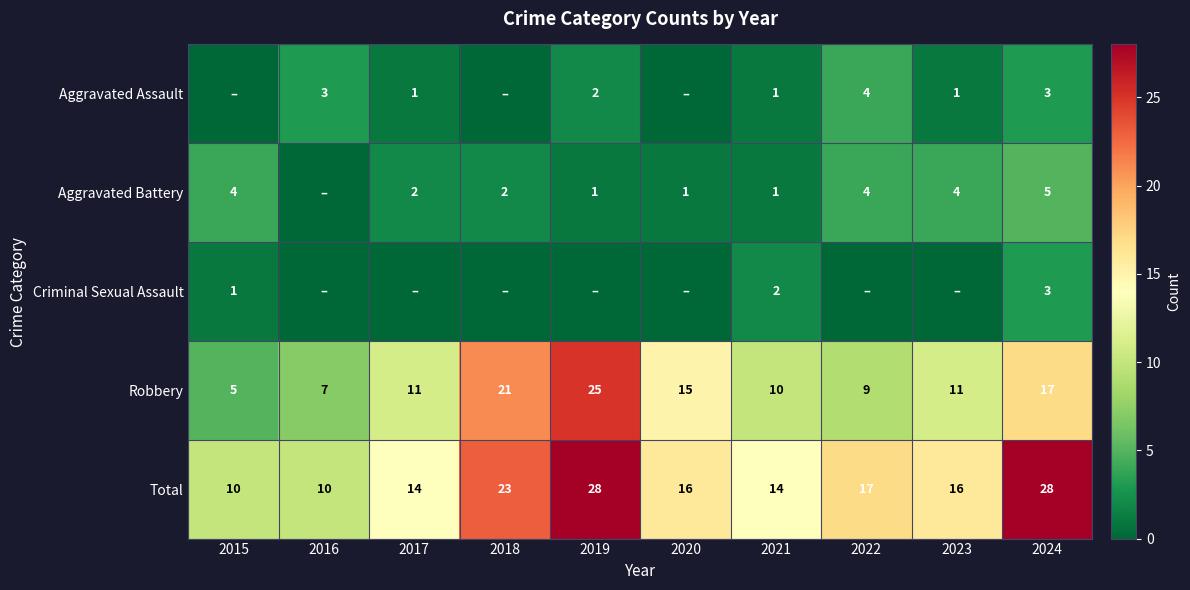

The value of Robbery at 2016 is 4. True or false?

False